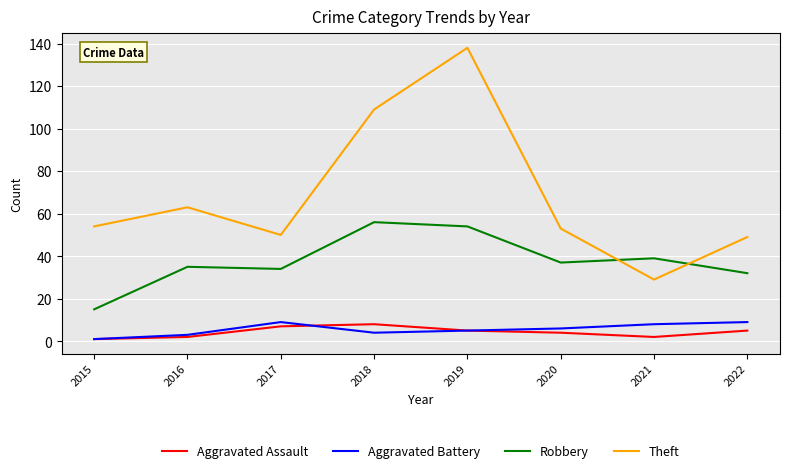

How many lines are shown in the chart?

4